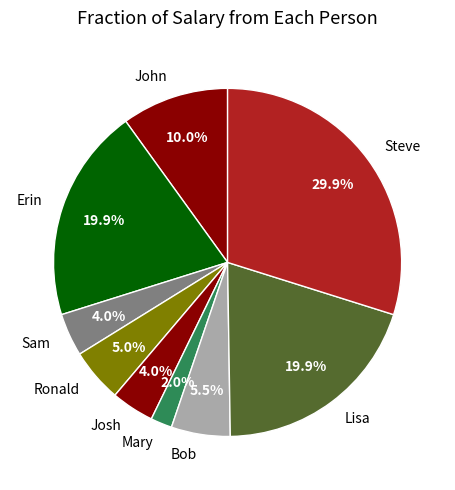

Which slice is the largest?

Steve